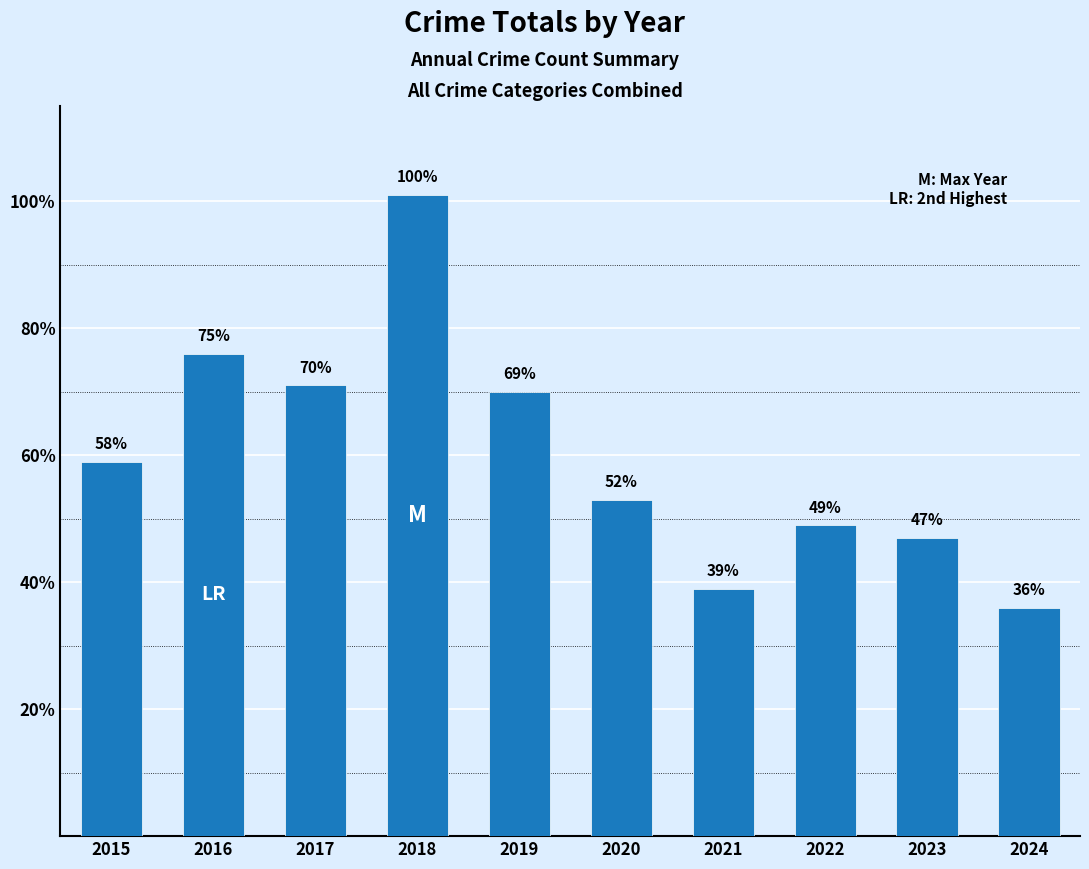

What is the difference between the values at 2020 and 2021?

14